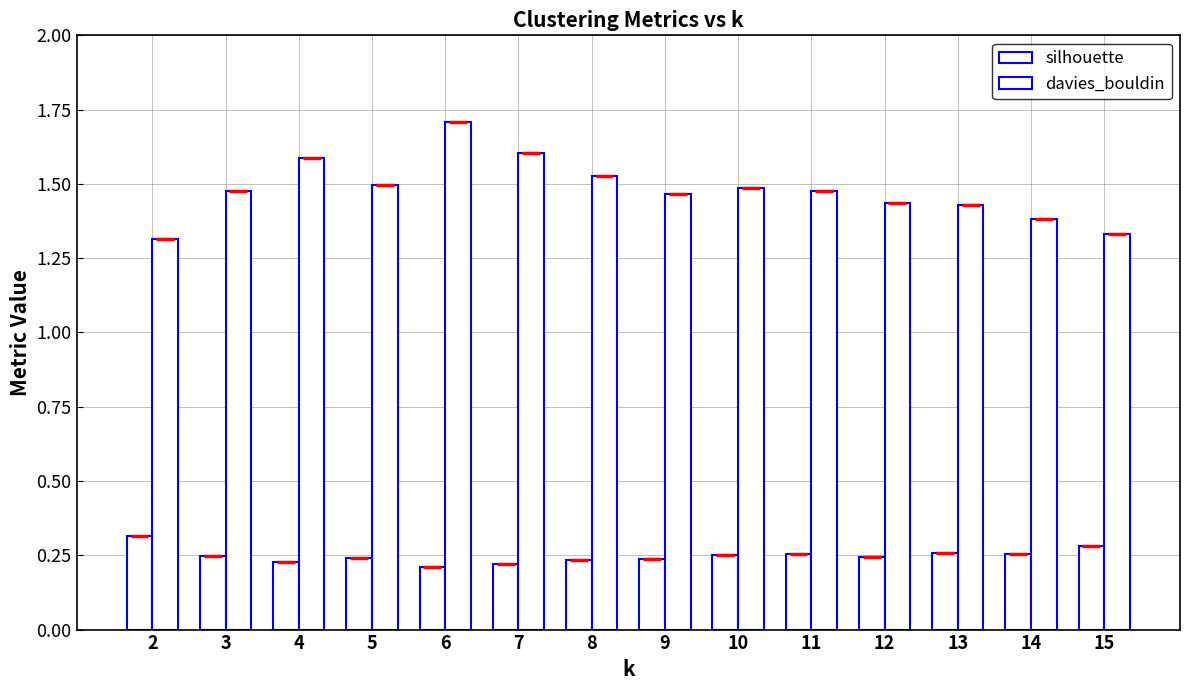

How many groups of bars are there?

14